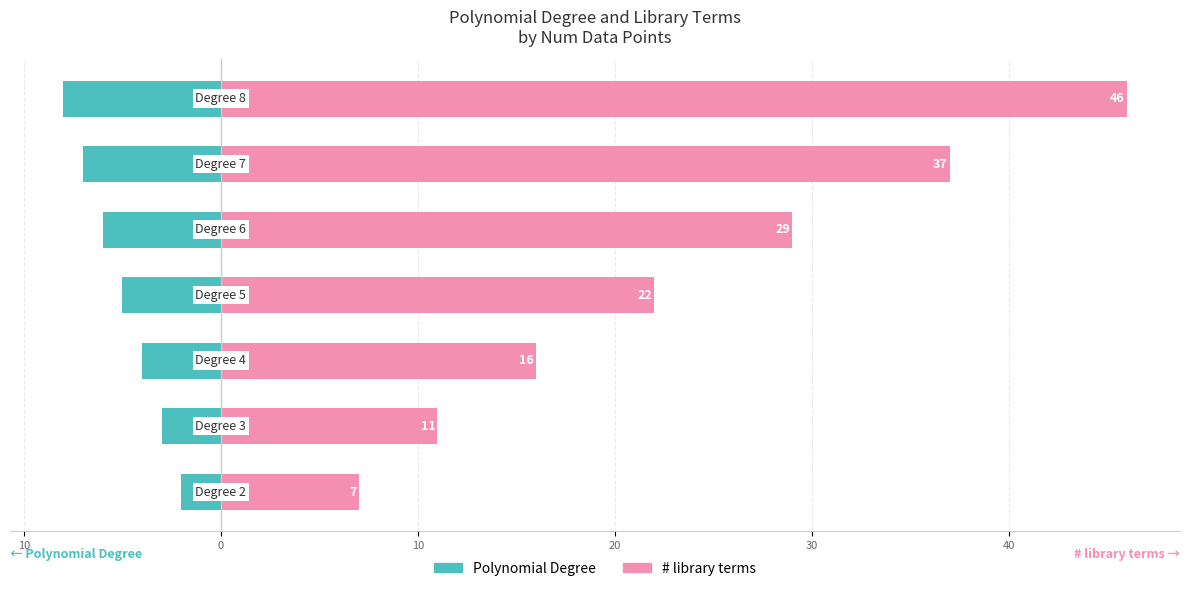

Between 10 and 30, which series saw the biggest shift?

# library terms